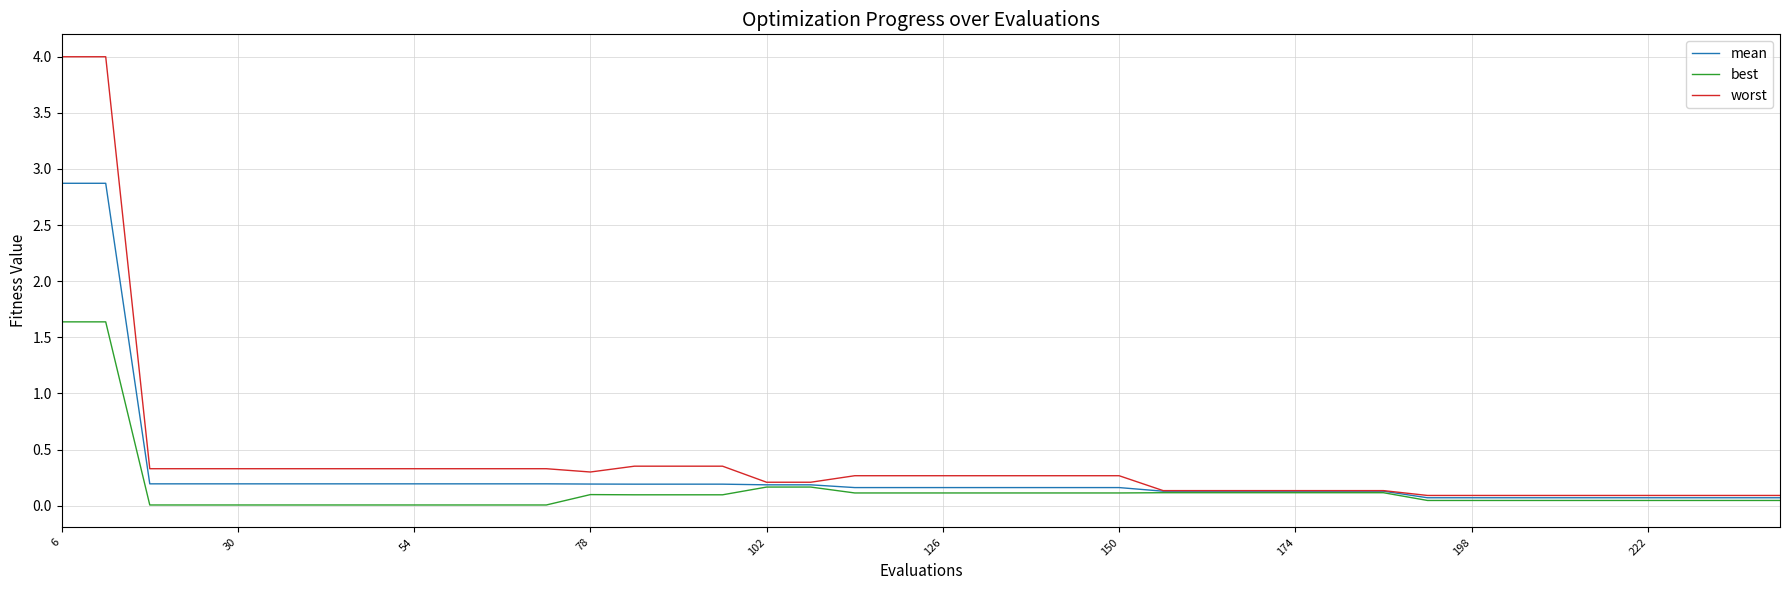

Which series has the widest spread of values?

worst